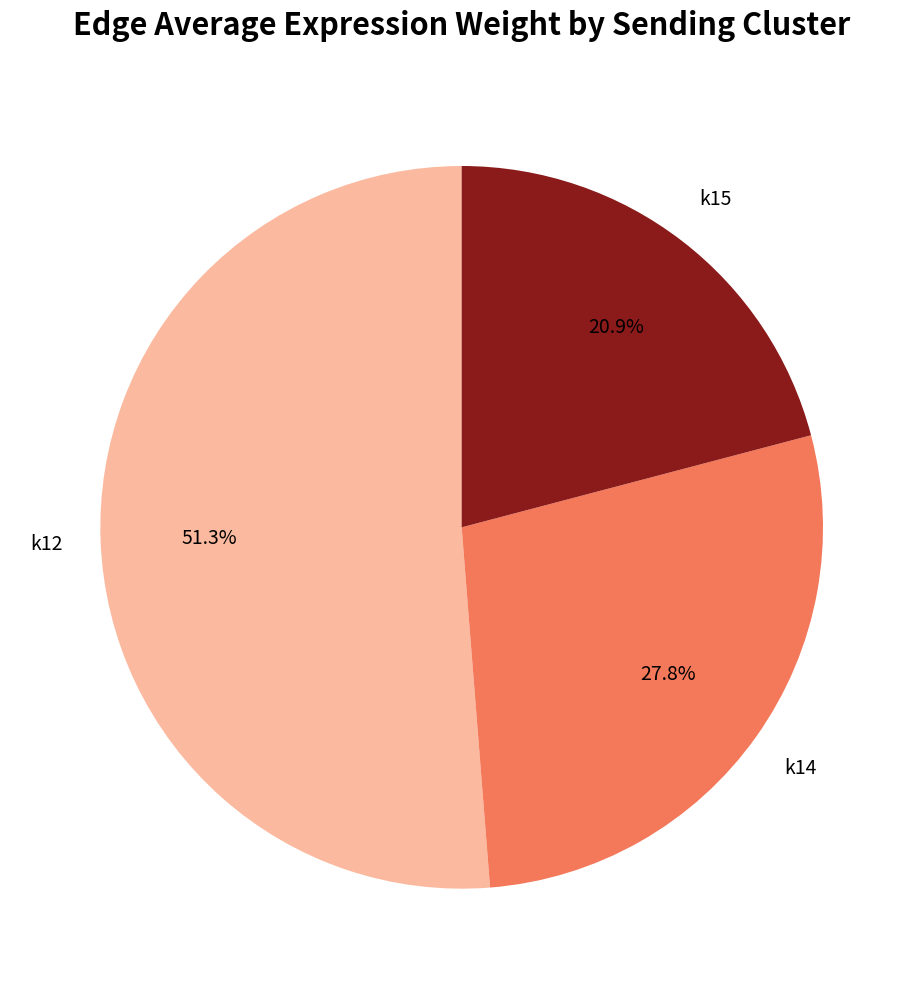

Is there a majority slice in this chart?

Yes